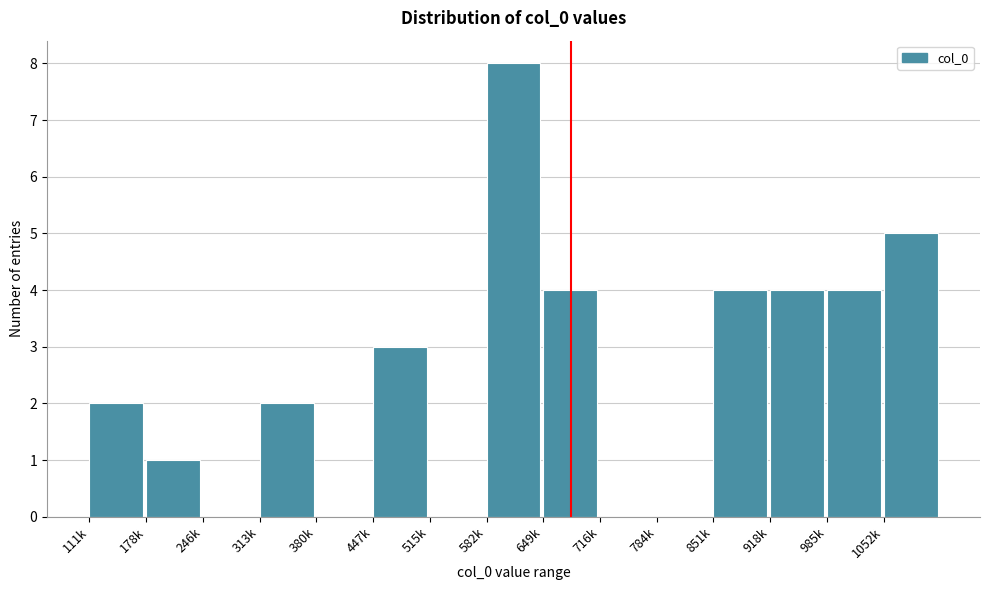

Reading left to right, list all the values displayed in this chart.

111k=2	178k=1	246k=0	313k=2	380k=0	447k=3	515k=0	582k=8	649k=4	716k=0	784k=0	851k=4	918k=4	985k=4	1052k=5